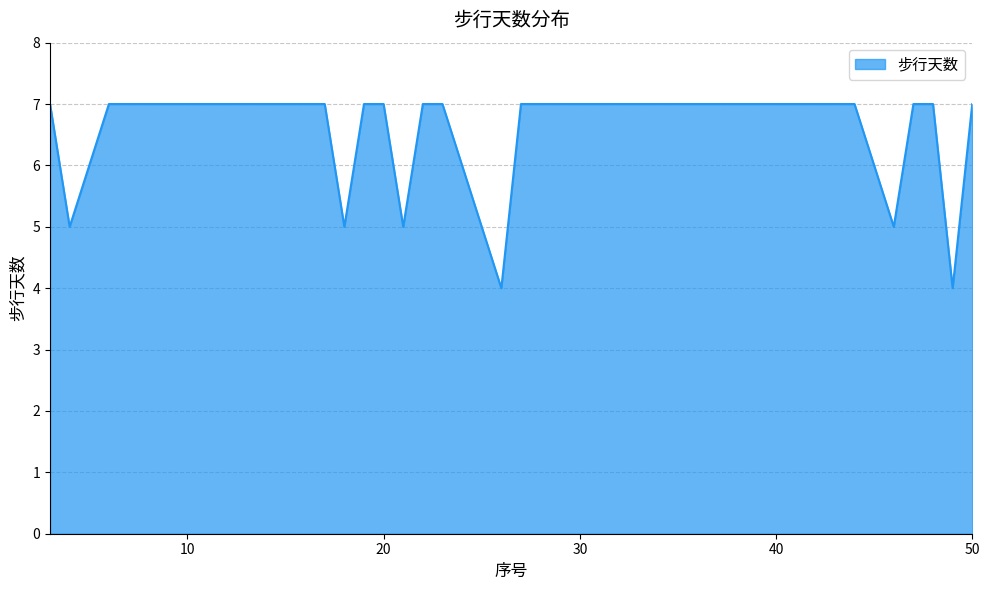

What is the difference between the maximum and minimum values?

3